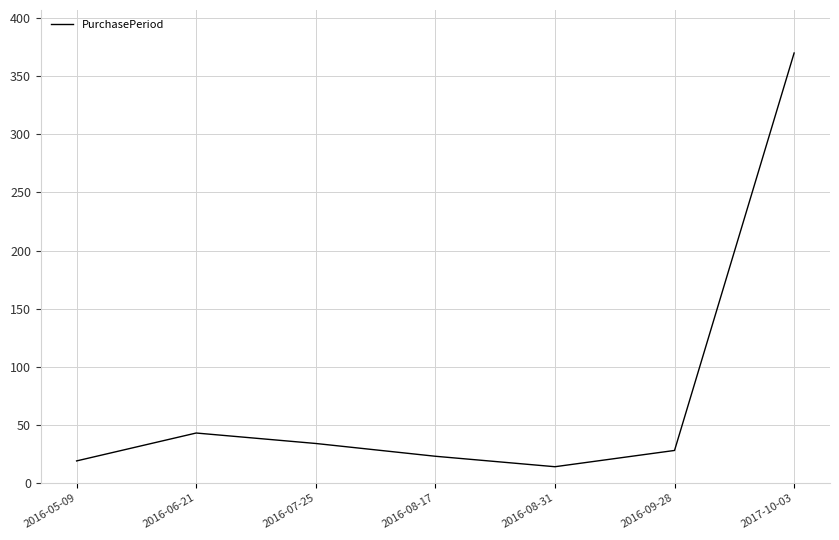

How many interior local valleys (lower than both neighbors) does the data have?

1